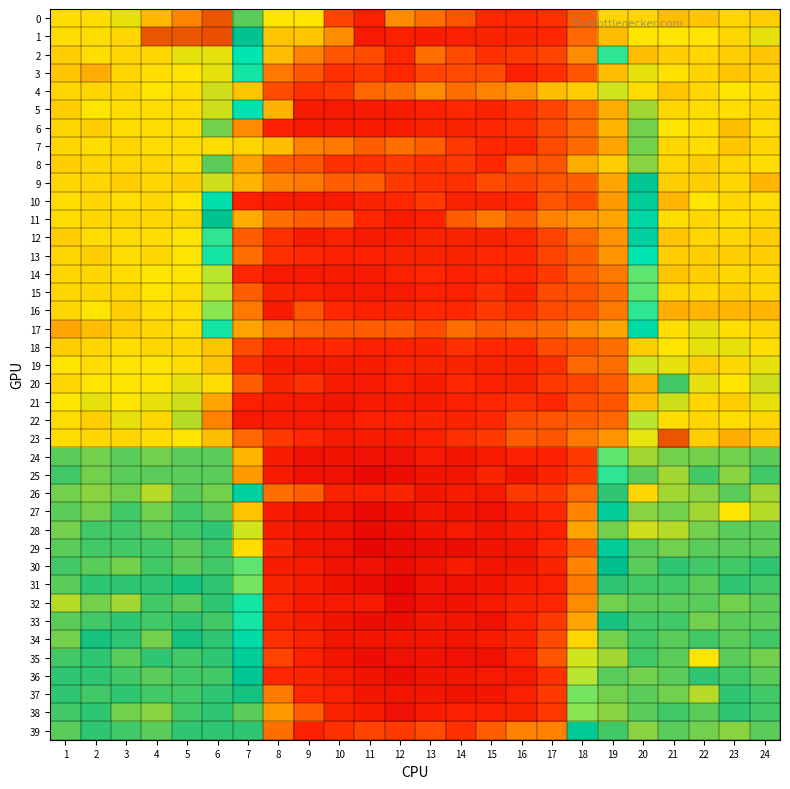

Reading left to right, what are all the values shown in this chart?

0: 1=1.0	2=1.0	3=1.0	4=1.1	5=1.1	6=1.1	7=1.0	8=0.9	9=0.9	10=0.9	11=0.8	12=0.9	13=0.9	14=0.9	15=0.8	16=0.8	17=0.9	18=0.9	19=0.9	20=1.0	21=1.1	22=1.1	23=1.0	24=1.1
1: 1=1.0	2=1.0	3=1.0	4=1.1	5=1.1	6=1.1	7=1.0	8=0.9	9=0.9	10=0.9	11=0.8	12=0.8	13=0.8	14=0.8	15=0.8	16=0.8	17=0.8	18=0.9	19=0.9	20=1.0	21=1.0	22=1.0	23=1.0	24=1.0
2: 1=1.1	2=1.0	3=1.0	4=1.0	5=1.0	6=1.0	7=1.0	8=0.9	9=0.9	10=0.9	11=0.9	12=0.8	13=0.9	14=0.9	15=0.9	16=0.9	17=0.9	18=0.9	19=1.0	20=1.1	21=1.1	22=1.0	23=1.1	24=1.1
3: 1=1.1	2=1.1	3=1.0	4=1.0	5=1.0	6=1.0	7=1.0	8=0.9	9=0.9	10=0.9	11=0.9	12=0.8	13=0.9	14=0.9	15=0.9	16=0.8	17=0.9	18=0.9	19=0.9	20=1.0	21=1.0	22=1.1	23=1.1	24=1.1
4: 1=1.0	2=1.0	3=1.0	4=1.0	5=1.0	6=1.0	7=0.9	8=0.9	9=0.9	10=0.9	11=0.9	12=0.9	13=0.9	14=0.9	15=0.9	16=0.9	17=0.9	18=0.9	19=0.9	20=1.0	21=1.1	22=1.0	23=1.0	24=1.0
5: 1=1.1	2=1.0	3=1.0	4=1.0	5=1.0	6=1.0	7=1.0	8=0.9	9=0.8	10=0.8	11=0.8	12=0.8	13=0.8	14=0.8	15=0.8	16=0.9	17=0.9	18=0.9	19=0.9	20=1.0	21=1.0	22=1.0	23=1.0	24=1.0
6: 1=1.0	2=1.1	3=1.0	4=1.0	5=1.0	6=1.0	7=0.9	8=0.8	9=0.8	10=0.8	11=0.8	12=0.8	13=0.8	14=0.8	15=0.8	16=0.9	17=0.9	18=0.9	19=0.9	20=1.0	21=1.0	22=1.0	23=1.1	24=1.0
7: 1=1.0	2=1.0	3=1.0	4=1.0	5=1.0	6=1.0	7=0.9	8=0.9	9=0.9	10=0.9	11=0.9	12=0.9	13=0.9	14=0.9	15=0.8	16=0.8	17=0.9	18=0.9	19=0.9	20=1.0	21=1.0	22=1.0	23=1.1	24=1.0
8: 1=1.1	2=1.0	3=1.0	4=1.0	5=1.0	6=1.0	7=0.9	8=0.9	9=0.9	10=0.9	11=0.9	12=0.9	13=0.9	14=0.9	15=0.8	16=0.9	17=0.9	18=0.9	19=0.9	20=1.0	21=1.0	22=1.1	23=1.0	24=1.0
9: 1=1.0	2=1.0	3=1.1	4=1.0	5=1.1	6=1.0	7=0.9	8=0.9	9=0.9	10=0.9	11=0.9	12=0.9	13=0.9	14=0.9	15=0.9	16=0.9	17=0.9	18=0.9	19=0.9	20=1.0	21=1.1	22=1.1	23=1.0	24=1.1
10: 1=1.0	2=1.0	3=1.0	4=1.0	5=1.0	6=1.0	7=0.8	8=0.8	9=0.8	10=0.8	11=0.8	12=0.8	13=0.9	14=0.8	15=0.8	16=0.8	17=0.9	18=0.9	19=0.9	20=1.0	21=1.1	22=1.0	23=1.0	24=1.0
11: 1=1.0	2=1.0	3=1.0	4=1.0	5=1.0	6=1.0	7=0.9	8=0.9	9=0.9	10=0.9	11=0.8	12=0.8	13=0.8	14=0.9	15=0.9	16=0.9	17=0.9	18=0.9	19=0.9	20=1.0	21=1.0	22=1.0	23=1.0	24=1.0
12: 1=1.1	2=1.0	3=1.0	4=1.0	5=1.0	6=1.0	7=0.9	8=0.9	9=0.8	10=0.8	11=0.8	12=0.8	13=0.8	14=0.8	15=0.8	16=0.8	17=0.9	18=0.9	19=0.9	20=1.0	21=1.1	22=1.0	23=1.0	24=1.1
13: 1=1.0	2=1.1	3=1.0	4=1.0	5=1.0	6=1.0	7=0.9	8=0.9	9=0.8	10=0.8	11=0.8	12=0.8	13=0.8	14=0.8	15=0.8	16=0.8	17=0.9	18=0.9	19=0.9	20=1.0	21=1.1	22=1.1	23=1.1	24=1.1
14: 1=1.0	2=1.0	3=1.0	4=1.0	5=1.0	6=0.9	7=0.8	8=0.8	9=0.8	10=0.8	11=0.8	12=0.8	13=0.8	14=0.8	15=0.8	16=0.8	17=0.9	18=0.9	19=0.9	20=1.0	21=1.1	22=1.1	23=1.0	24=1.0
15: 1=1.0	2=1.0	3=1.0	4=1.0	5=1.0	6=0.9	7=0.9	8=0.8	9=0.8	10=0.8	11=0.8	12=0.8	13=0.8	14=0.8	15=0.9	16=0.8	17=0.9	18=0.9	19=0.9	20=1.0	21=1.0	22=1.0	23=1.1	24=1.0
16: 1=1.0	2=1.0	3=1.1	4=1.0	5=1.0	6=0.9	7=0.9	8=0.8	9=0.9	10=0.8	11=0.8	12=0.8	13=0.8	14=0.8	15=0.9	16=0.9	17=0.9	18=0.9	19=0.9	20=1.0	21=1.1	22=1.1	23=1.1	24=1.1
17: 1=1.1	2=1.1	3=1.1	4=1.0	5=1.0	6=1.0	7=0.9	8=0.9	9=0.9	10=0.9	11=0.9	12=0.9	13=0.9	14=0.9	15=0.9	16=0.9	17=0.9	18=0.9	19=0.9	20=1.0	21=1.0	22=1.0	23=1.0	24=1.0
18: 1=1.1	2=1.0	3=1.0	4=1.0	5=1.0	6=0.9	7=0.9	8=0.8	9=0.8	10=0.8	11=0.8	12=0.8	13=0.8	14=0.9	15=0.8	16=0.8	17=0.9	18=0.9	19=0.9	20=0.9	21=1.0	22=1.0	23=1.0	24=1.0
19: 1=1.0	2=1.0	3=1.0	4=1.0	5=1.0	6=0.9	7=0.9	8=0.8	9=0.8	10=0.8	11=0.8	12=0.8	13=0.8	14=0.8	15=0.8	16=0.8	17=0.9	18=0.9	19=0.9	20=0.9	21=1.0	22=1.1	23=1.0	24=1.0
20: 1=1.0	2=1.0	3=1.0	4=1.0	5=1.0	6=0.9	7=0.9	8=0.8	9=0.9	10=0.8	11=0.8	12=0.8	13=0.8	14=0.8	15=0.8	16=0.8	17=0.9	18=0.9	19=0.9	20=0.9	21=1.0	22=1.0	23=1.0	24=1.0
21: 1=1.0	2=1.0	3=1.0	4=1.0	5=1.0	6=0.9	7=0.8	8=0.8	9=0.8	10=0.8	11=0.8	12=0.8	13=0.8	14=0.8	15=0.8	16=0.9	17=0.8	18=0.9	19=0.9	20=0.9	21=1.0	22=1.0	23=1.1	24=1.0
22: 1=1.0	2=1.1	3=1.0	4=1.0	5=1.0	6=0.9	7=0.8	8=0.8	9=0.8	10=0.8	11=0.8	12=0.8	13=0.8	14=0.8	15=0.8	16=0.9	17=0.9	18=0.9	19=0.9	20=0.9	21=1.0	22=1.0	23=1.0	24=1.0
23: 1=1.0	2=1.0	3=1.0	4=1.0	5=1.0	6=0.9	7=0.9	8=0.9	9=0.8	10=0.8	11=0.8	12=0.8	13=0.8	14=0.9	15=0.9	16=0.9	17=0.9	18=0.9	19=0.9	20=0.9	21=1.1	22=1.1	23=1.1	24=1.1
24: 1=1.0	2=1.0	3=1.0	4=1.0	5=1.0	6=1.0	7=0.9	8=0.8	9=0.8	10=0.8	11=0.8	12=0.8	13=0.8	14=0.8	15=0.8	16=0.8	17=0.8	18=0.9	19=1.0	20=1.0	21=1.0	22=1.0	23=1.0	24=1.0
25: 1=1.0	2=1.0	3=1.0	4=1.0	5=1.0	6=1.0	7=0.9	8=0.8	9=0.8	10=0.8	11=0.8	12=0.8	13=0.8	14=0.8	15=0.8	16=0.8	17=0.8	18=0.9	19=1.0	20=1.0	21=1.0	22=1.0	23=1.0	24=1.0
26: 1=1.0	2=1.0	3=1.0	4=1.0	5=1.0	6=1.0	7=1.0	8=0.9	9=0.9	10=0.8	11=0.8	12=0.8	13=0.8	14=0.8	15=0.8	16=0.9	17=0.9	18=0.9	19=1.0	20=1.0	21=1.0	22=1.0	23=1.0	24=1.0
27: 1=1.0	2=1.0	3=1.0	4=1.0	5=1.0	6=1.0	7=0.9	8=0.8	9=0.8	10=0.8	11=0.8	12=0.8	13=0.8	14=0.8	15=0.8	16=0.8	17=0.8	18=0.9	19=1.0	20=1.0	21=1.0	22=1.0	23=1.0	24=1.0
28: 1=1.0	2=1.0	3=1.0	4=1.0	5=1.0	6=1.0	7=0.9	8=0.8	9=0.8	10=0.8	11=0.8	12=0.8	13=0.8	14=0.8	15=0.8	16=0.8	17=0.8	18=0.9	19=1.0	20=1.0	21=1.0	22=1.0	23=1.0	24=1.0
29: 1=1.0	2=1.0	3=1.0	4=1.0	5=1.0	6=1.0	7=0.9	8=0.8	9=0.8	10=0.8	11=0.8	12=0.8	13=0.8	14=0.8	15=0.8	16=0.8	17=0.8	18=0.9	19=1.0	20=1.0	21=1.0	22=1.0	23=1.0	24=1.0
30: 1=1.0	2=1.0	3=1.0	4=1.0	5=1.0	6=1.0	7=1.0	8=0.8	9=0.8	10=0.8	11=0.8	12=0.8	13=0.8	14=0.8	15=0.8	16=0.8	17=0.8	18=0.9	19=1.0	20=1.0	21=1.0	22=1.0	23=1.0	24=1.0
31: 1=1.0	2=1.0	3=1.0	4=1.0	5=1.0	6=1.0	7=0.9	8=0.8	9=0.8	10=0.8	11=0.8	12=0.8	13=0.8	14=0.8	15=0.8	16=0.8	17=0.8	18=0.9	19=1.0	20=1.0	21=1.0	22=1.0	23=1.0	24=1.0
32: 1=1.0	2=1.0	3=1.0	4=1.0	5=1.0	6=1.0	7=1.0	8=0.8	9=0.8	10=0.8	11=0.8	12=0.8	13=0.8	14=0.8	15=0.8	16=0.8	17=0.8	18=0.9	19=1.0	20=1.0	21=1.0	22=1.0	23=1.0	24=1.0
33: 1=1.0	2=1.0	3=1.0	4=1.0	5=1.0	6=1.0	7=1.0	8=0.8	9=0.8	10=0.8	11=0.8	12=0.8	13=0.8	14=0.8	15=0.8	16=0.8	17=0.9	18=0.9	19=1.0	20=1.0	21=1.0	22=1.0	23=1.0	24=1.0
34: 1=1.0	2=1.0	3=1.0	4=1.0	5=1.0	6=1.0	7=1.0	8=0.9	9=0.8	10=0.8	11=0.8	12=0.8	13=0.8	14=0.8	15=0.8	16=0.8	17=0.9	18=0.9	19=1.0	20=1.0	21=1.0	22=1.0	23=1.0	24=1.0
35: 1=1.0	2=1.0	3=1.0	4=1.0	5=1.0	6=1.0	7=1.0	8=0.9	9=0.8	10=0.8	11=0.8	12=0.8	13=0.8	14=0.8	15=0.8	16=0.8	17=0.9	18=0.9	19=1.0	20=1.0	21=1.0	22=1.0	23=1.0	24=1.0
36: 1=1.0	2=1.0	3=1.0	4=1.0	5=1.0	6=1.0	7=1.0	8=0.8	9=0.8	10=0.8	11=0.8	12=0.8	13=0.8	14=0.8	15=0.8	16=0.8	17=0.9	18=0.9	19=1.0	20=1.0	21=1.0	22=1.0	23=1.0	24=1.0
37: 1=1.0	2=1.0	3=1.0	4=1.0	5=1.0	6=1.0	7=1.0	8=0.9	9=0.8	10=0.8	11=0.8	12=0.8	13=0.8	14=0.8	15=0.8	16=0.8	17=0.9	18=0.9	19=1.0	20=1.0	21=1.0	22=1.0	23=1.0	24=1.0
38: 1=1.0	2=1.0	3=1.0	4=1.0	5=1.0	6=1.0	7=1.0	8=0.9	9=0.9	10=0.8	11=0.8	12=0.8	13=0.8	14=0.8	15=0.8	16=0.8	17=0.9	18=0.9	19=1.0	20=1.0	21=1.0	22=1.0	23=1.0	24=1.0
39: 1=1.0	2=1.0	3=1.0	4=1.0	5=1.0	6=1.0	7=1.0	8=0.9	9=0.8	10=0.9	11=0.9	12=0.9	13=0.9	14=0.9	15=0.9	16=0.9	17=0.9	18=1.0	19=1.0	20=1.0	21=1.0	22=1.0	23=1.0	24=1.0